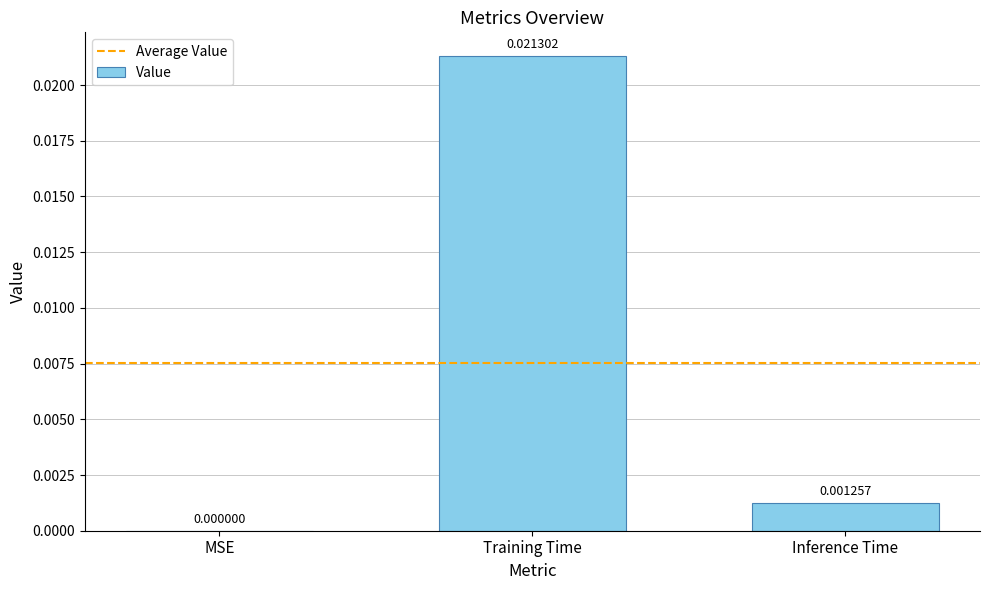

The value at Inference Time is 0.0. True or false?

True